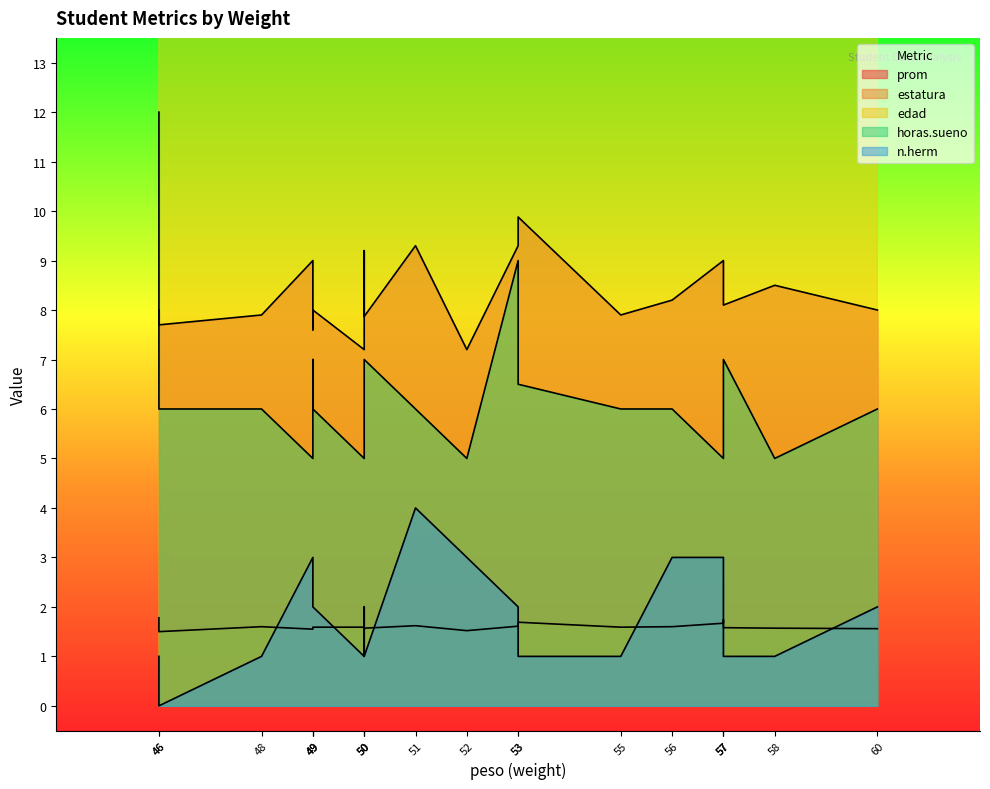

How many lines are shown in the chart?

5